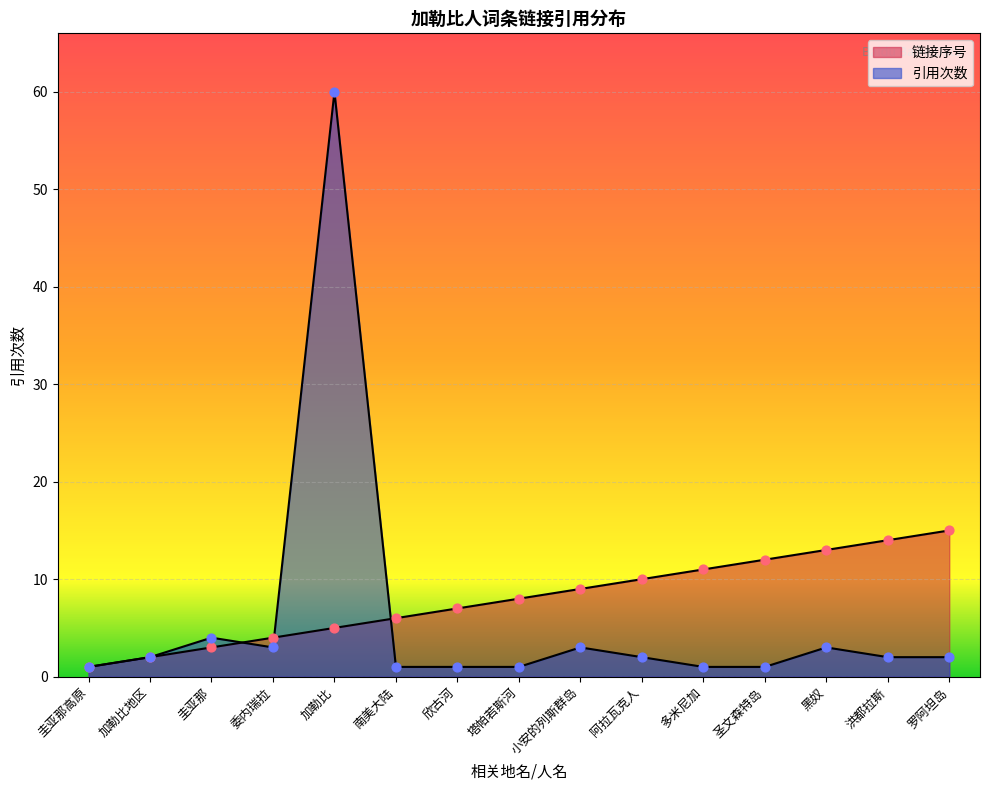

At how many categories does at least one series exceed 58?

1